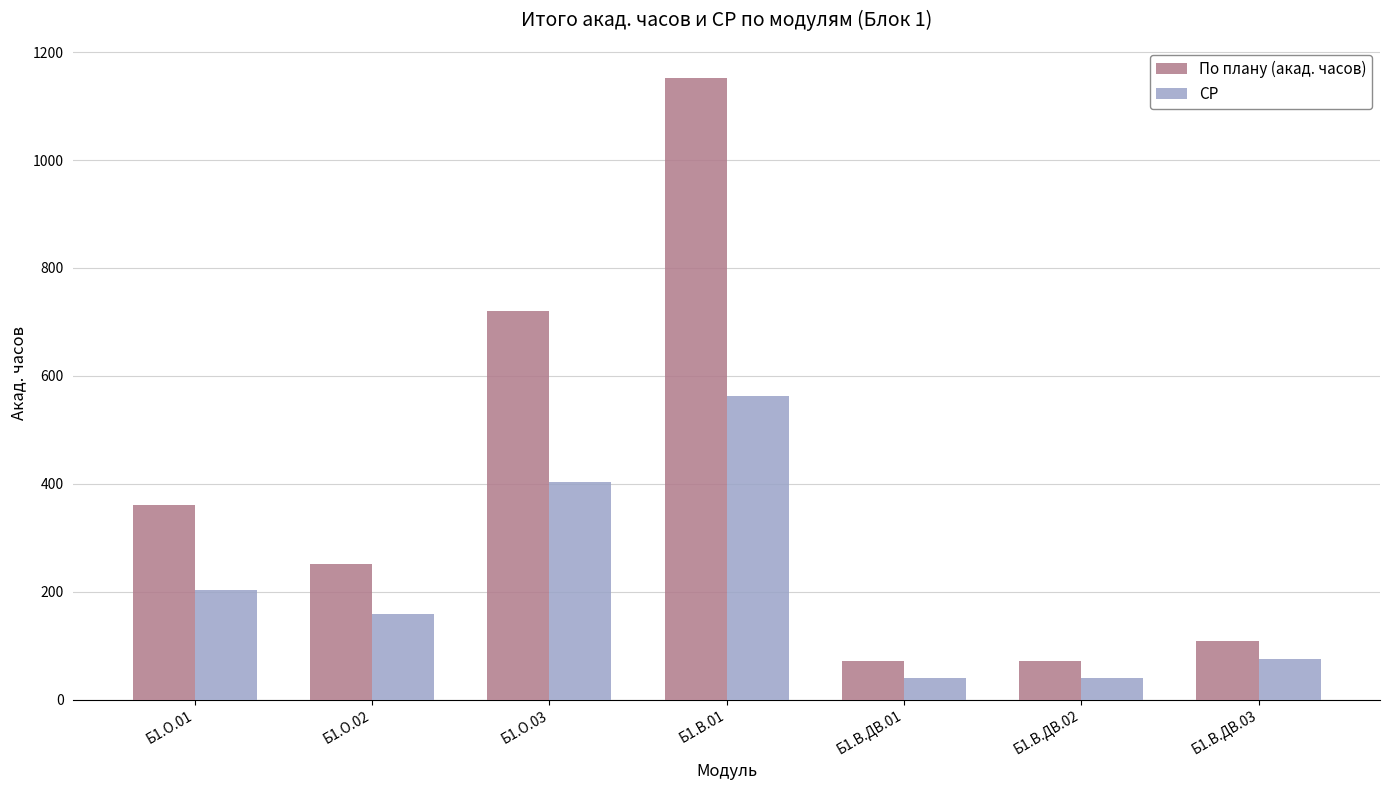

What are all the series names shown in the legend?

По плану (акад. часов), СР